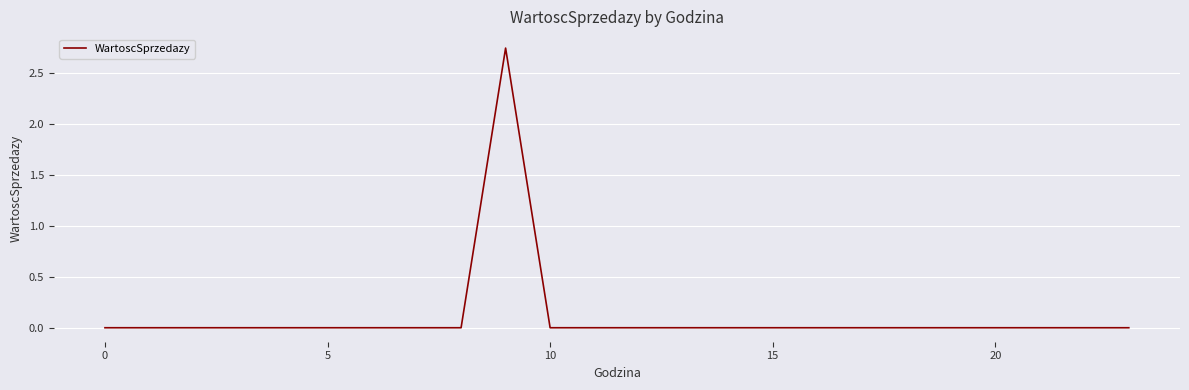

Is this an area chart (filled region under the line)?

No